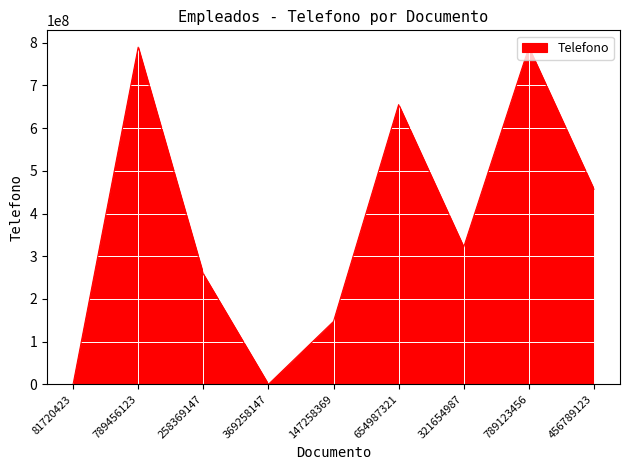

How many lines are shown in the chart?

1